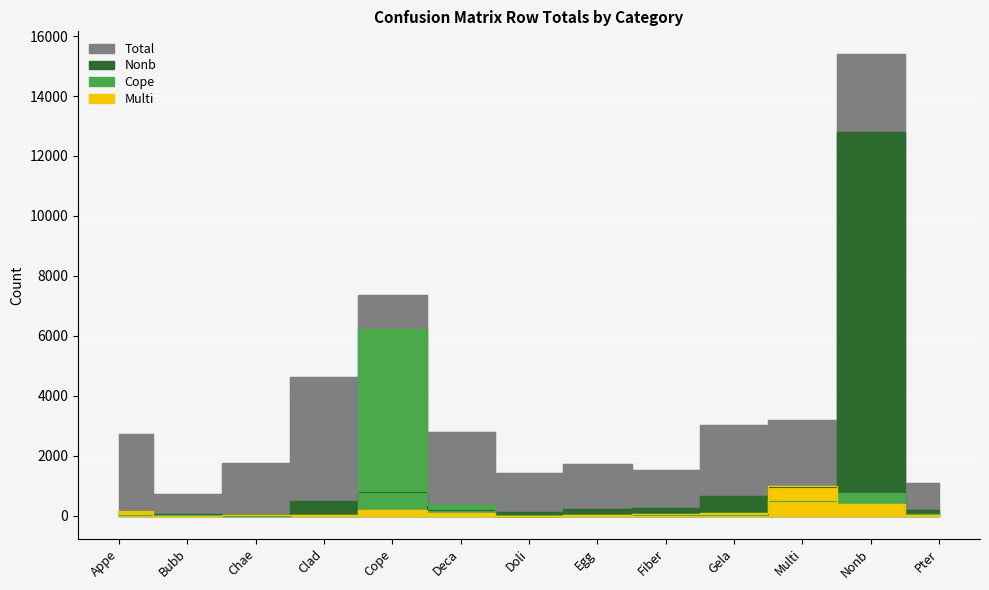

Which series changed the most between Cope and Nonb?

Nonb